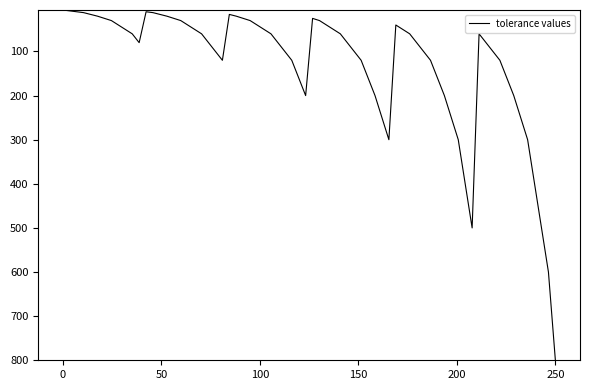

What is the difference between the maximum and minimum values?

794